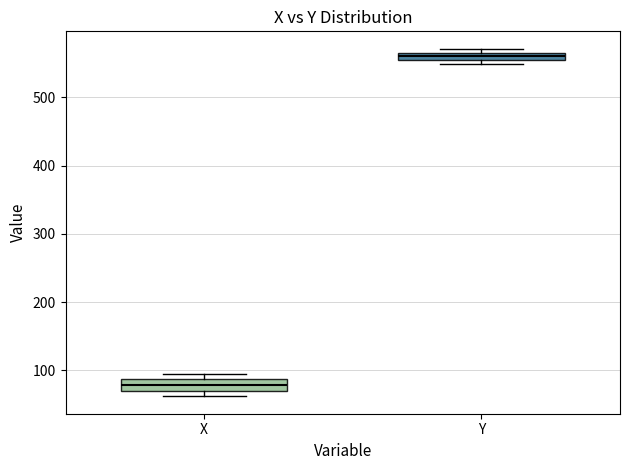

Where is the upper edge of the box for Y on the y-axis? The values are not printed on the chart, so give them approximately, as read against the axis.

570